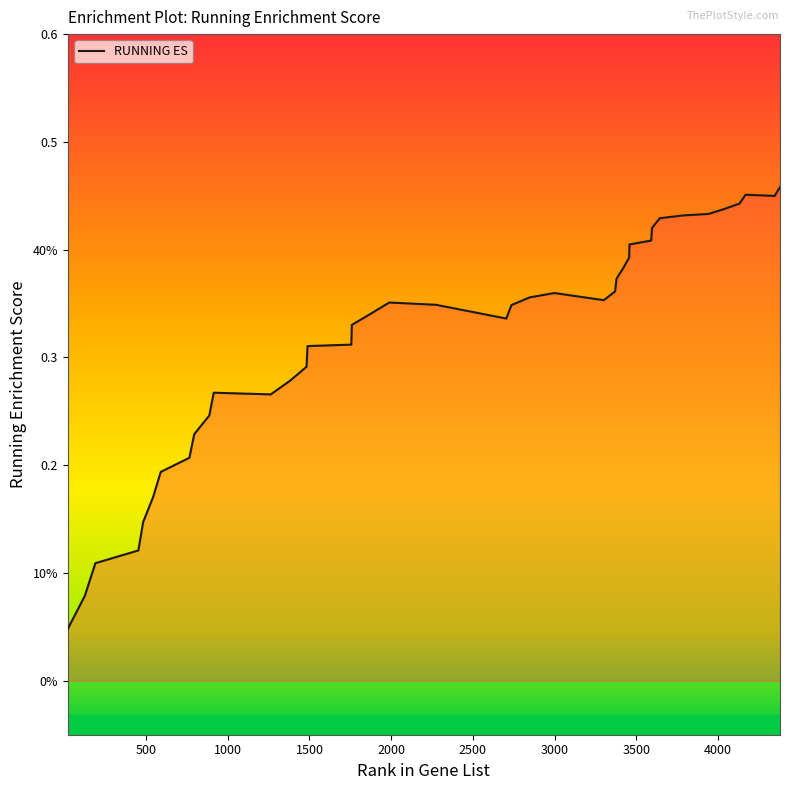

What is the label of the 32nd point from the right?

4000